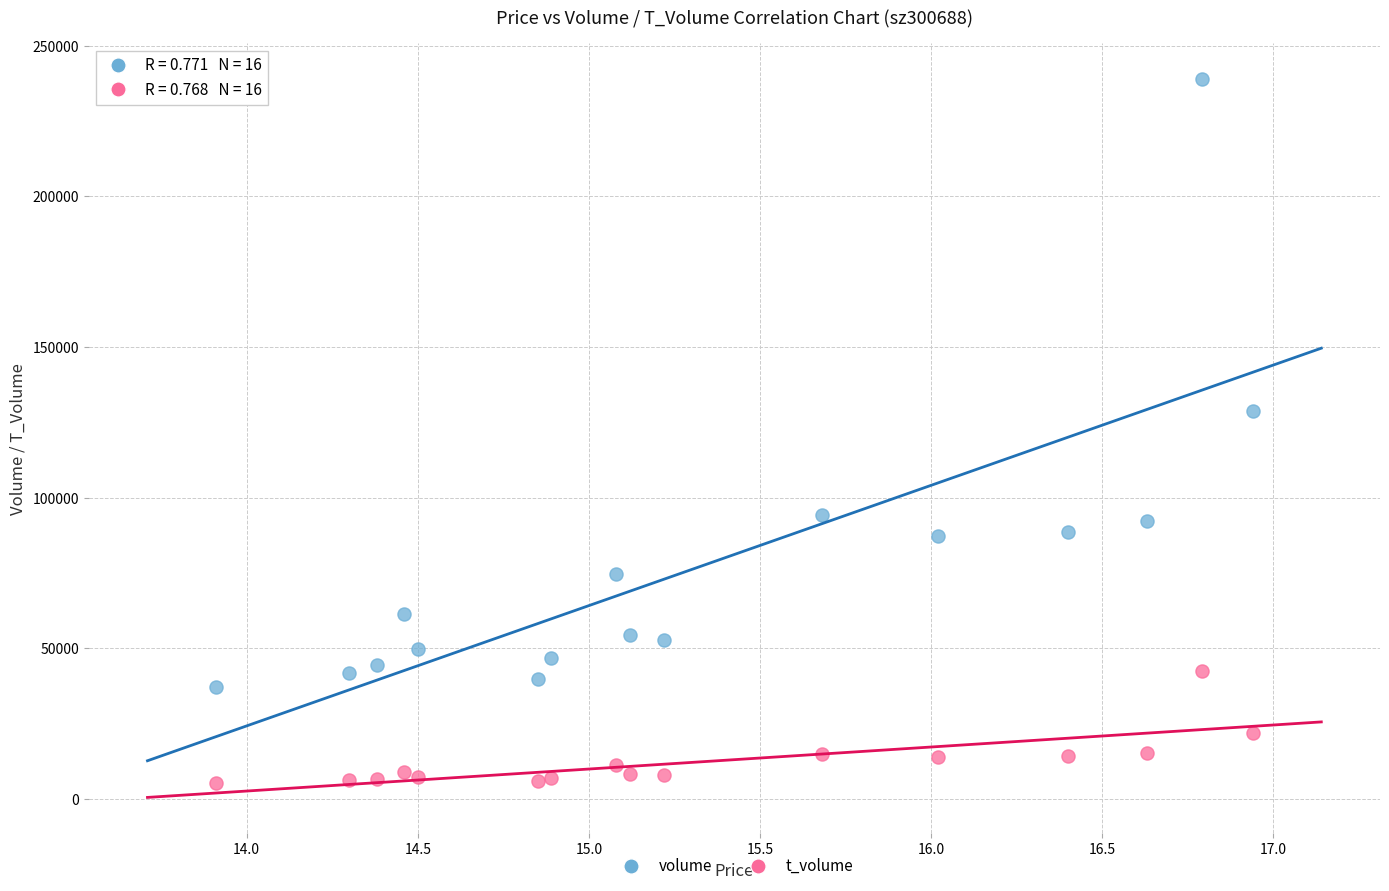

Across all data points, what is the range of Y values (max minus min)?

233721